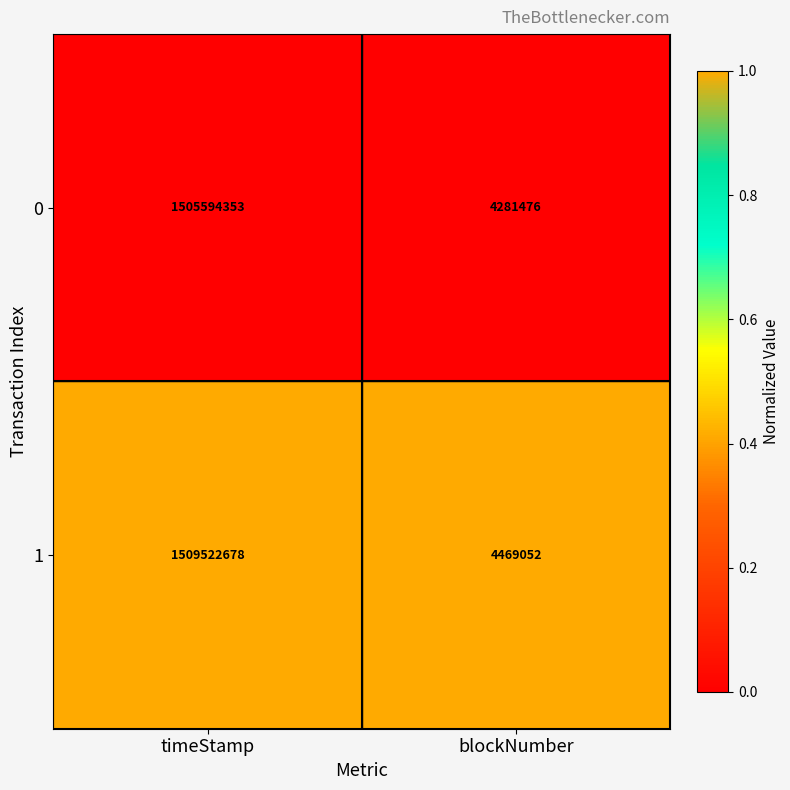

List the labels in order of 0 value, largest first.

timeStamp, blockNumber